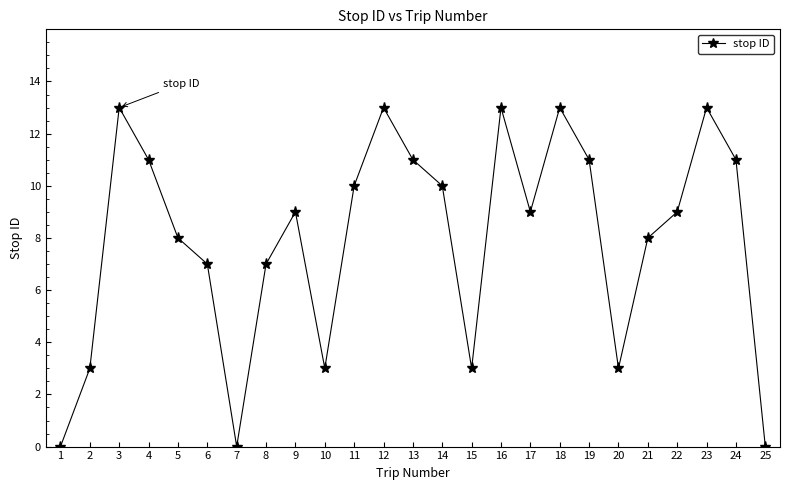

Reading left to right, what are all the values shown in this chart?

1=0	2=3	3=13	4=11	5=8	6=7	7=0	8=7	9=9	10=3	11=10	12=13	13=11	14=10	15=3	16=13	17=9	18=13	19=11	20=3	21=8	22=9	23=13	24=11	25=0